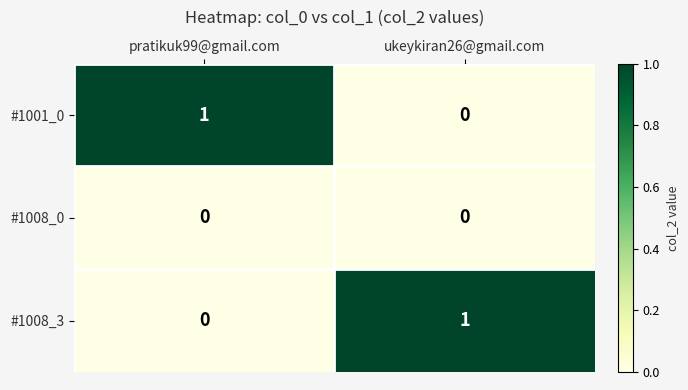

Is the value of #1008_0 at ukeykiran26@gmail.com greater than the value of #1008_3 at ukeykiran26@gmail.com?

No